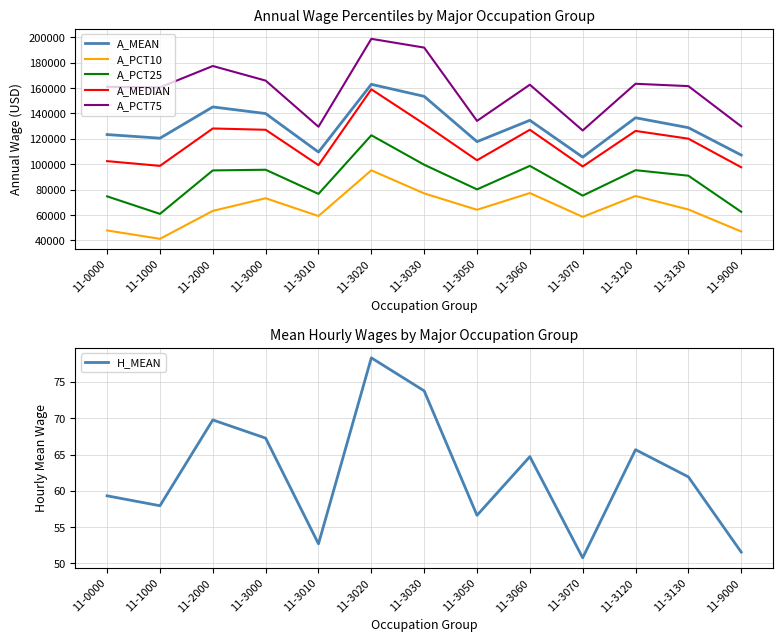

Is it true that A_MEDIAN equals 154046.8 at 11-0000?

False